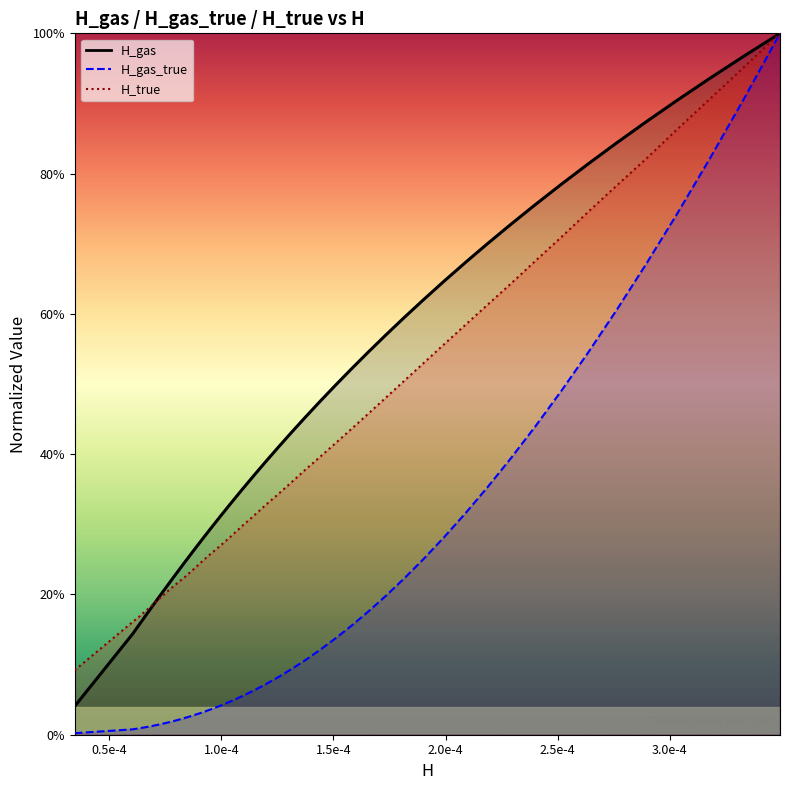

How many categories are shown in the chart?

40